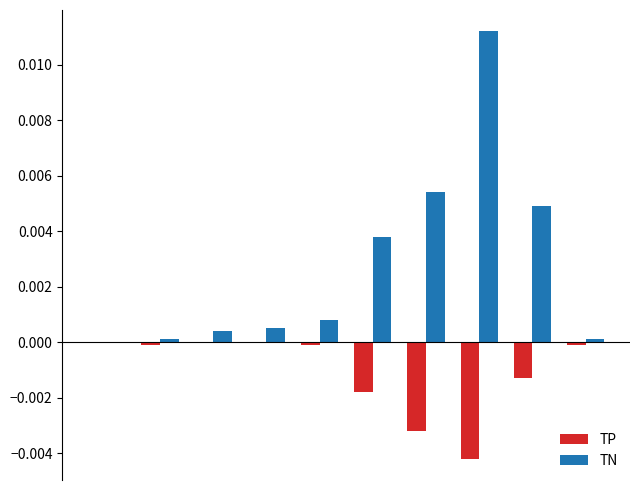

Which series has the largest total across all categories?

TN